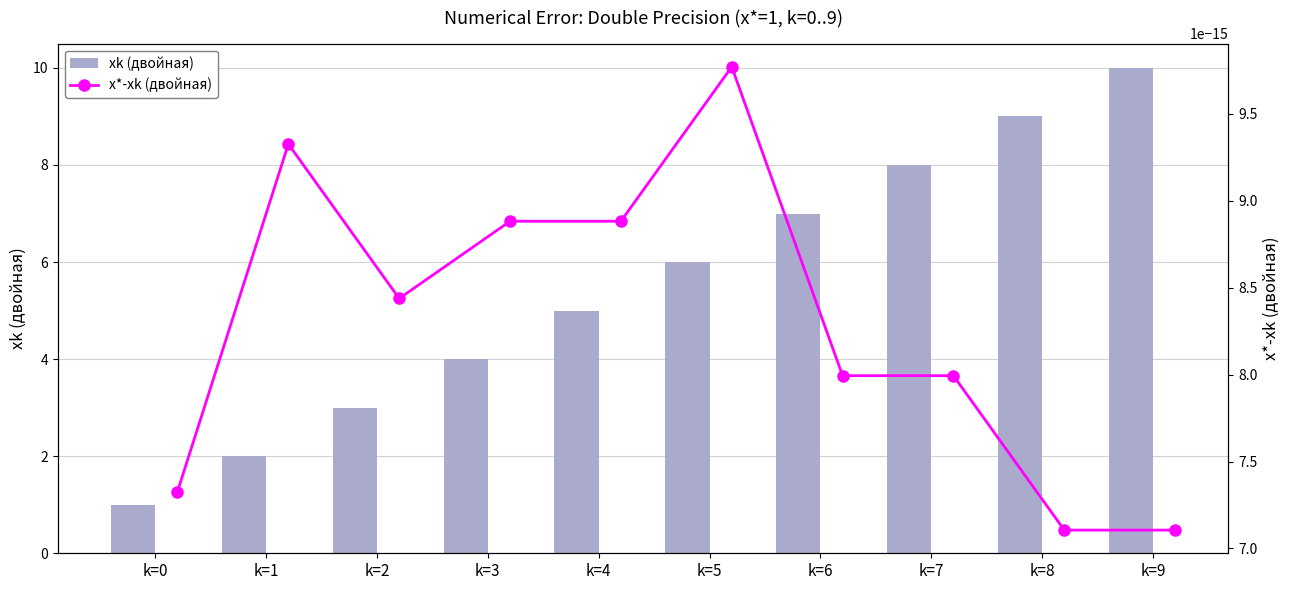

How many groups of bars are there?

10